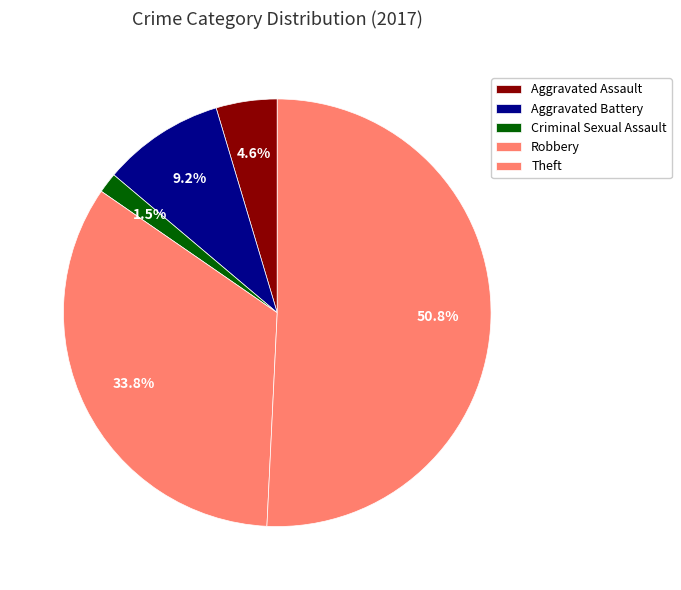

To the nearest percent, what percentage of the pie is Theft?

51%